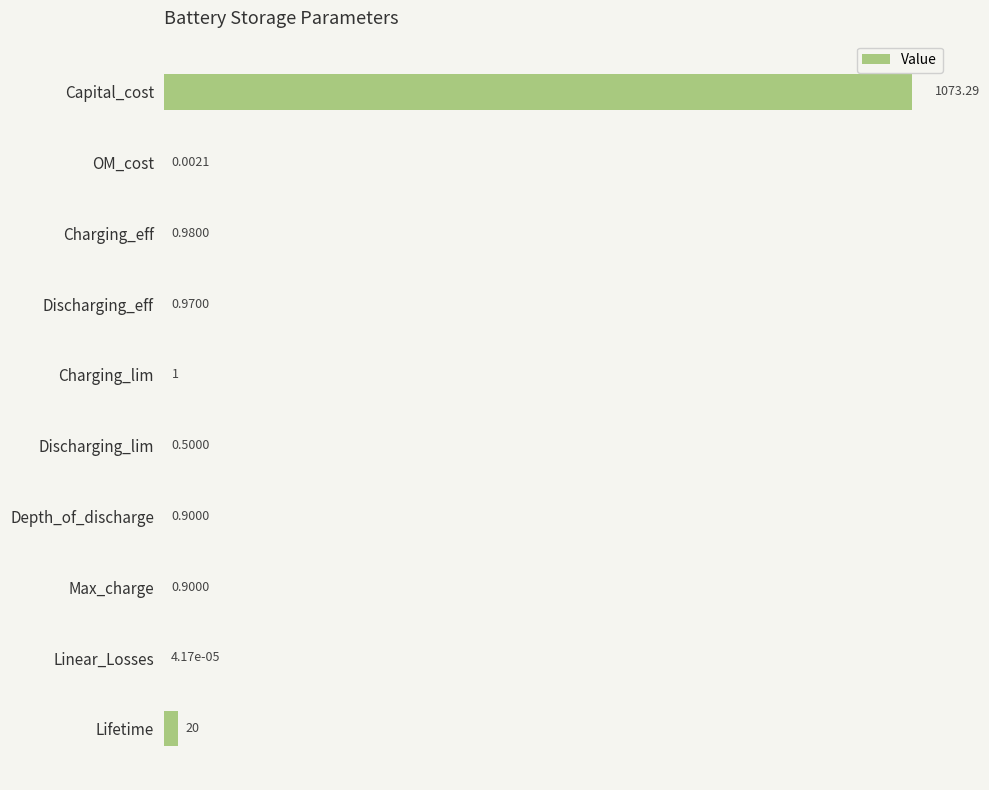

Which has a higher value, Discharging_eff or Discharging_lim?

Discharging_eff